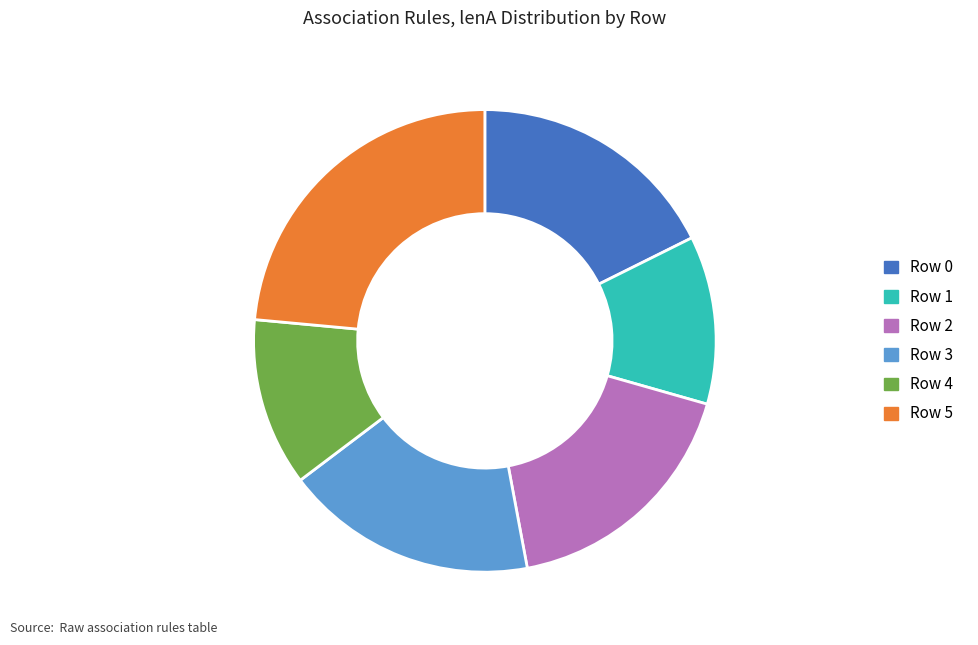

True or false: Row 3 accounts for 24% of the total.

False